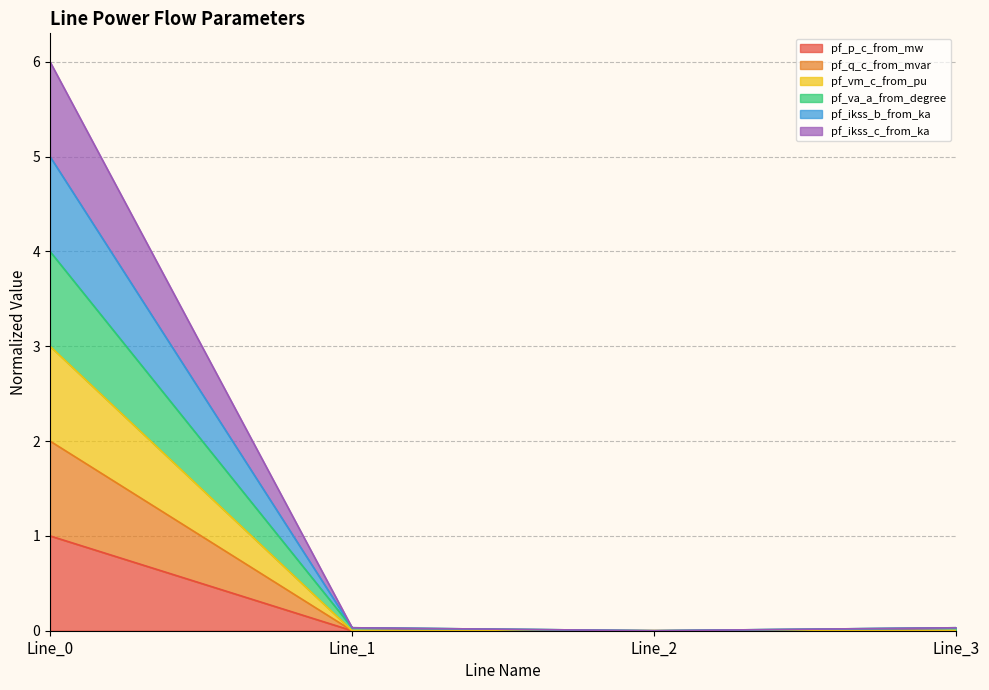

At which category is the sum across all series the highest?

Line_0